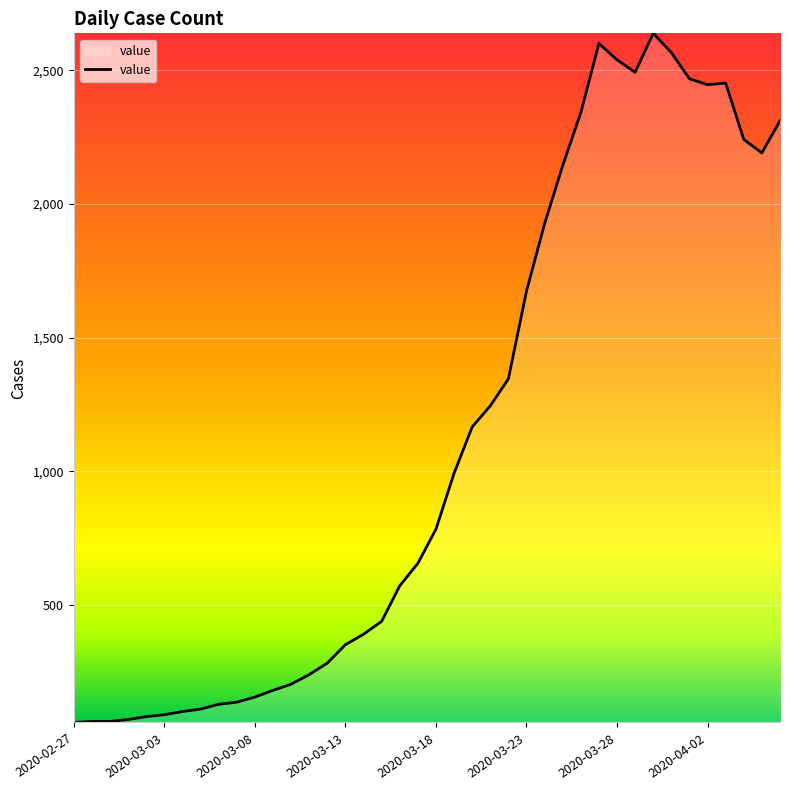

What is the minimum value shown in the chart?

61